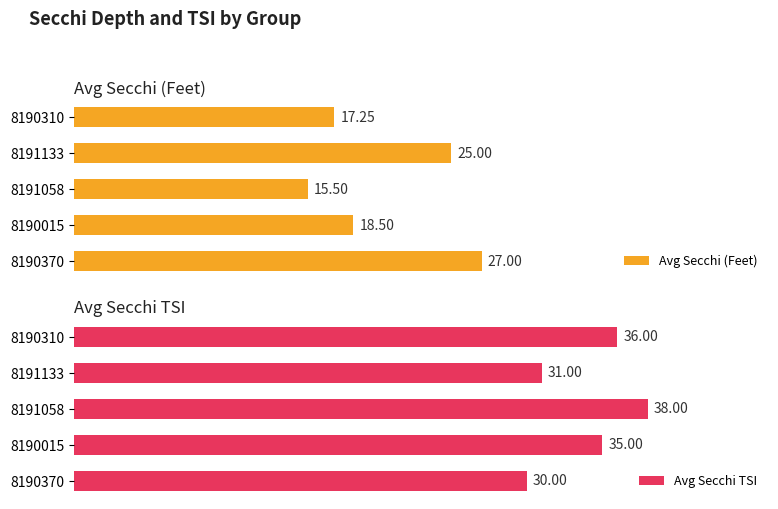

List the labels in order of Avg Secchi (Feet) value, smallest first.

8191058, 8190310, 8190015, 8191133, 8190370